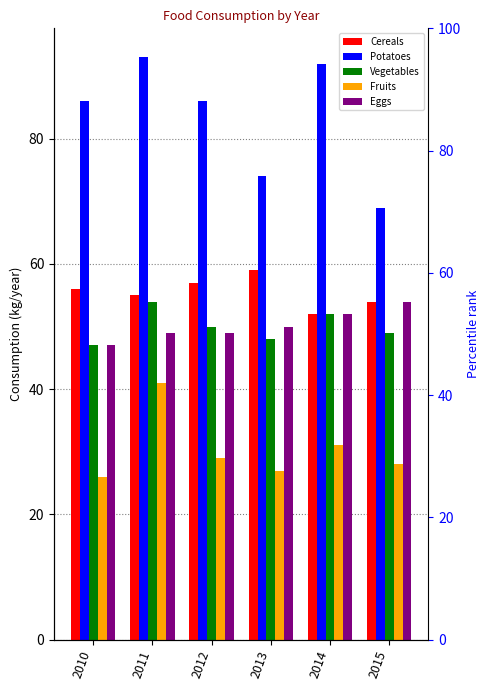

At which label does Vegetables first exceed 50?

2011